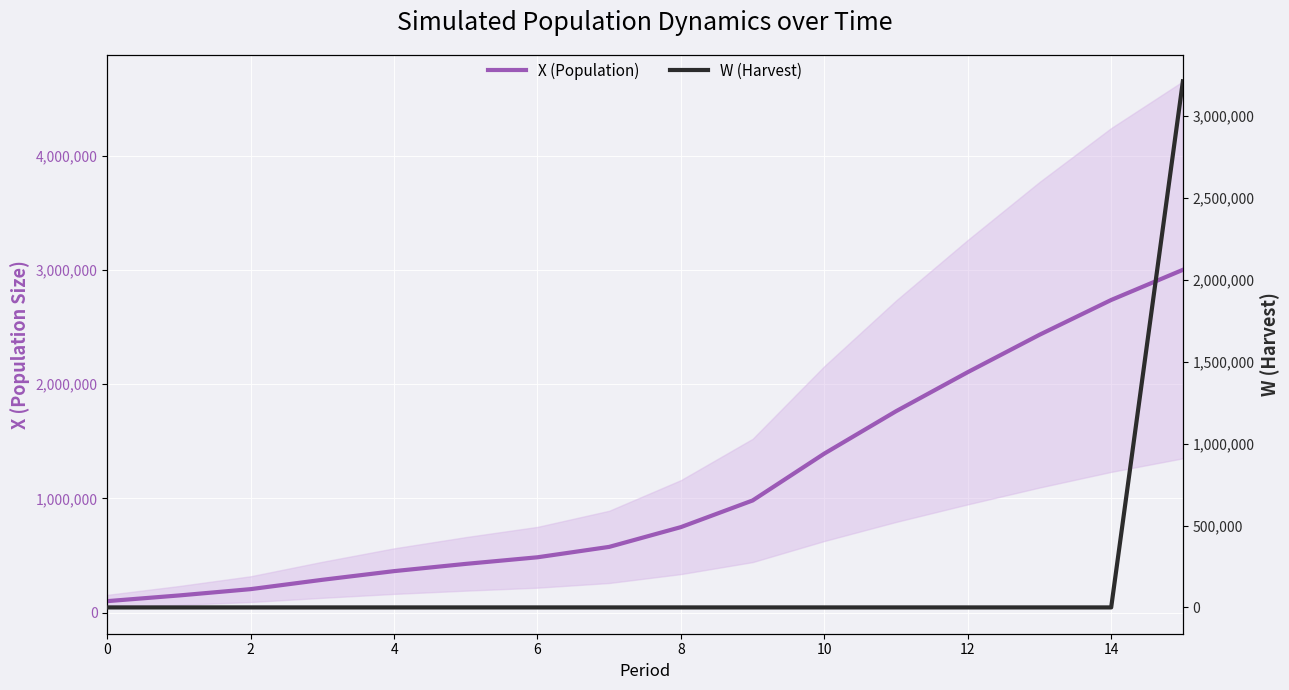

Which series has the largest range (max minus min)?

W (Harvest)